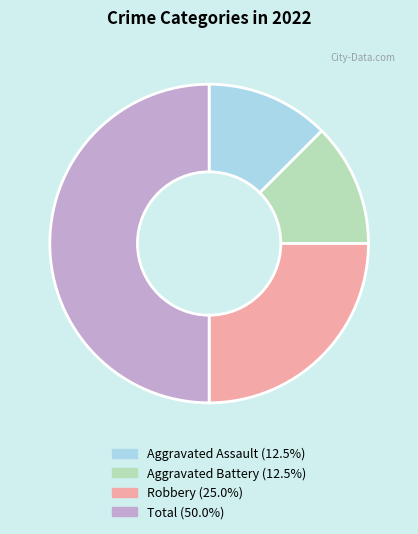

How many slices are in this pie chart?

4